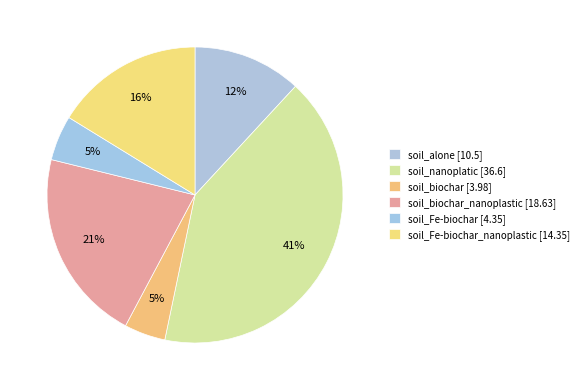

Count the number of slices in the pie.

6